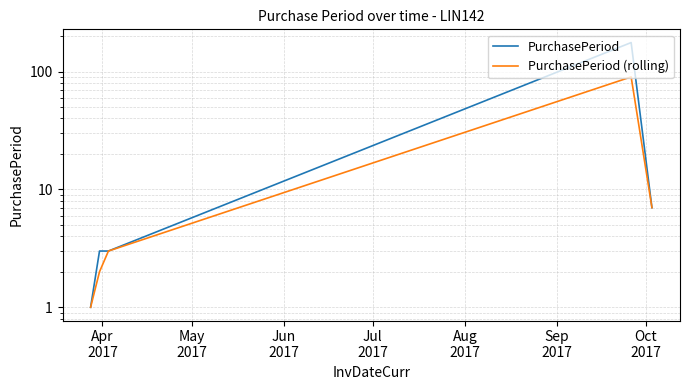

What are all the series names shown in the legend?

PurchasePeriod, PurchasePeriod (rolling)